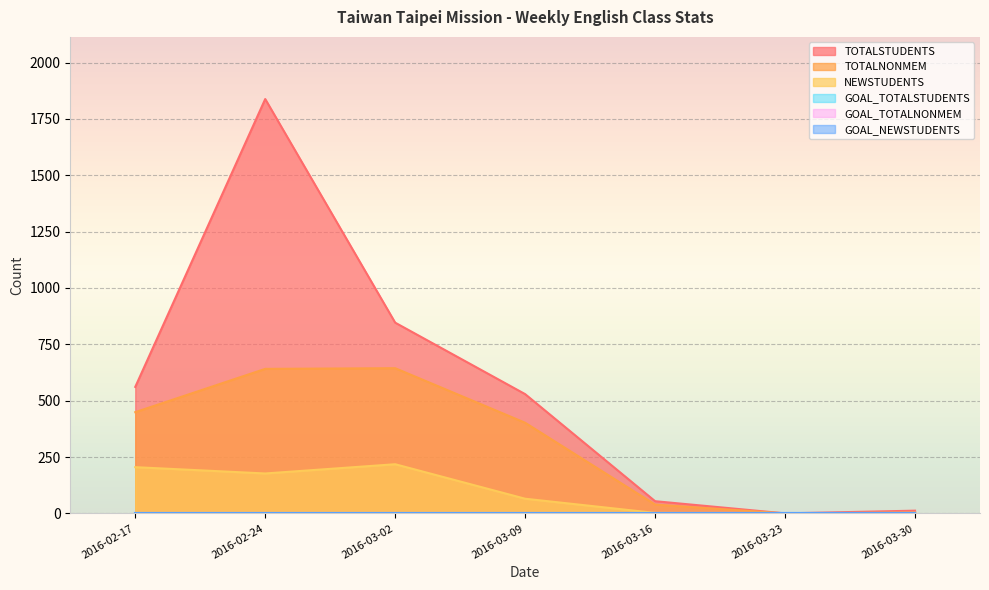

Where does the NEWSTUDENTS series first go above 65?

2016-02-17